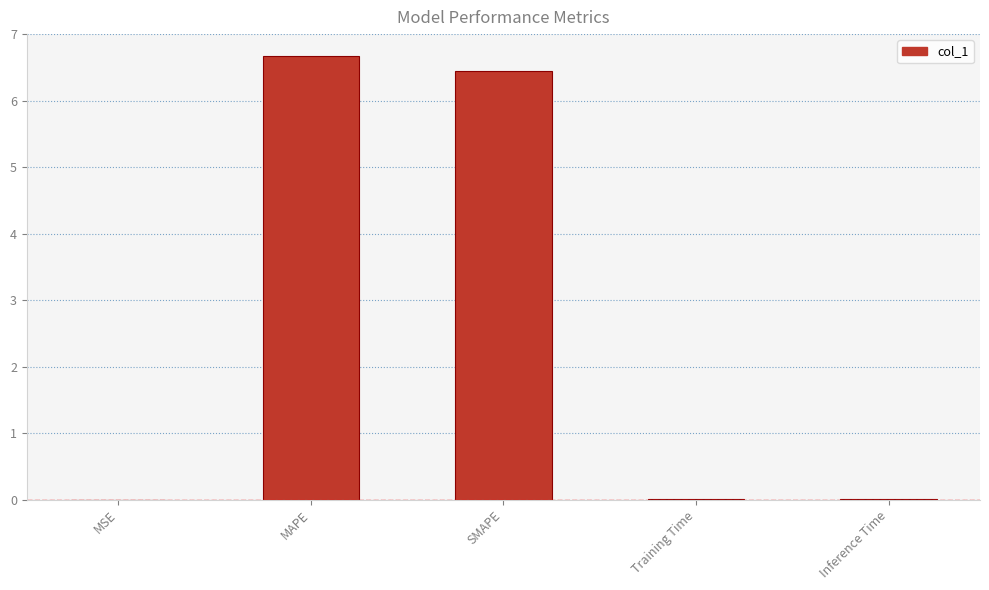

True or false: the data shows 10.7 at MAPE.

False